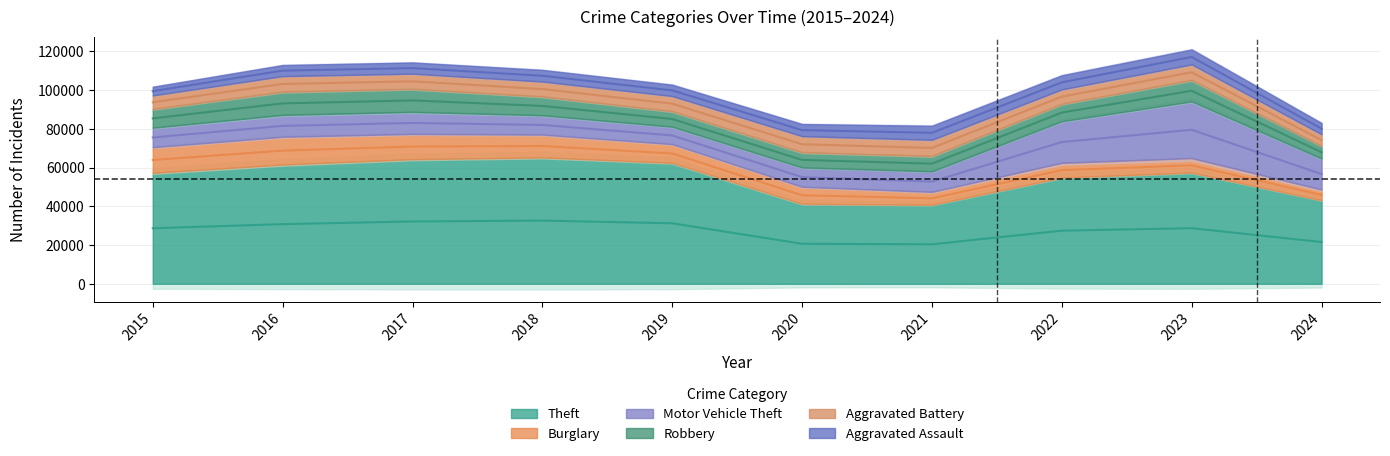

Which has a higher value, 2021 or 2017?

2017